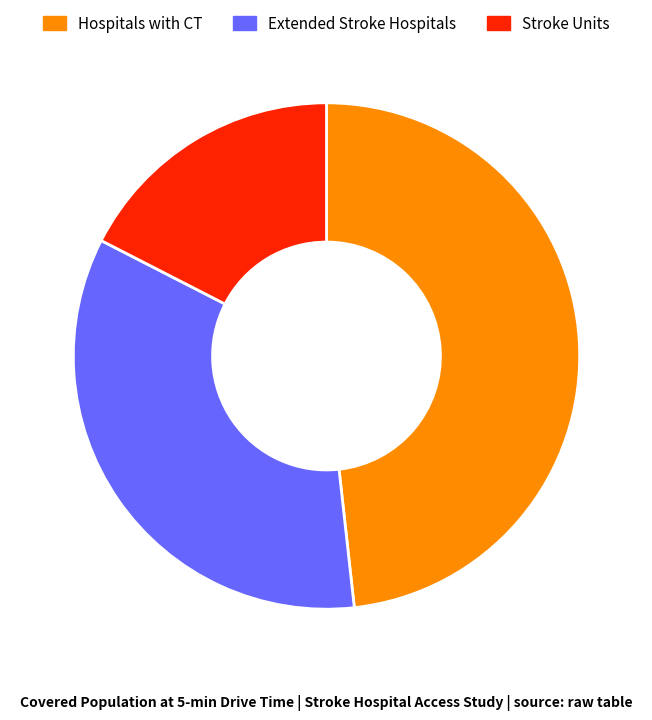

Does any single category account for the majority?

No